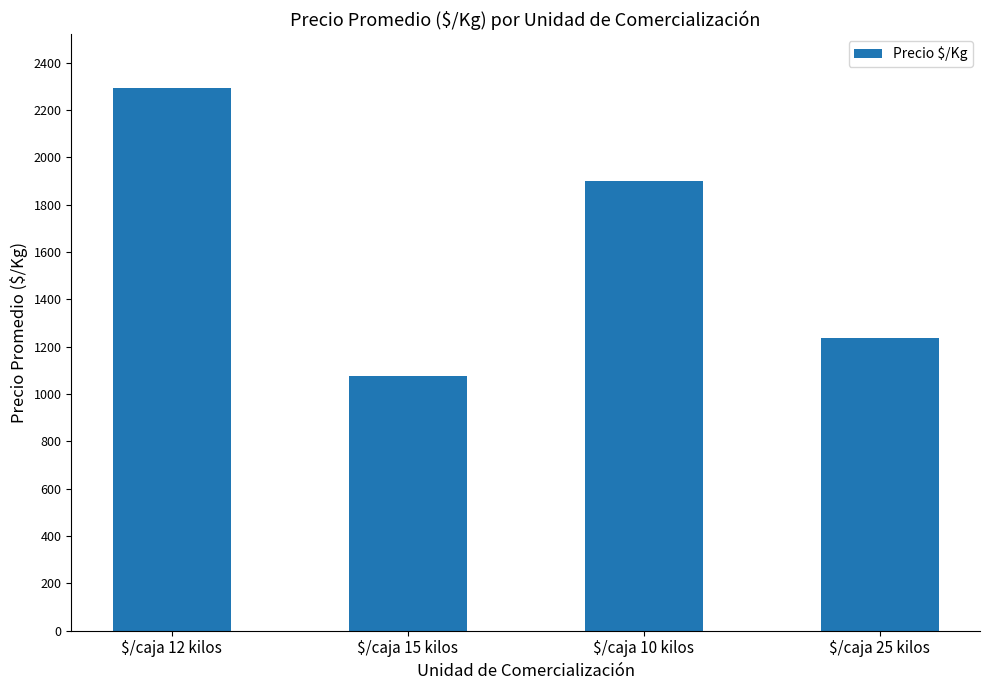

What is the label of the 1st bar from the left?

$/caja 12 kilos